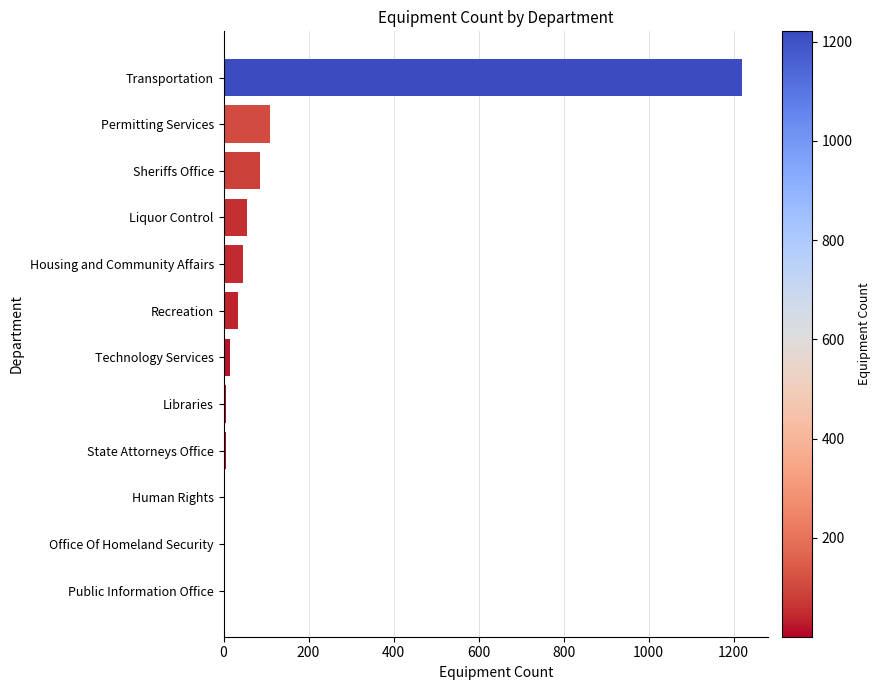

What is the approximate value at Liquor Control?

56